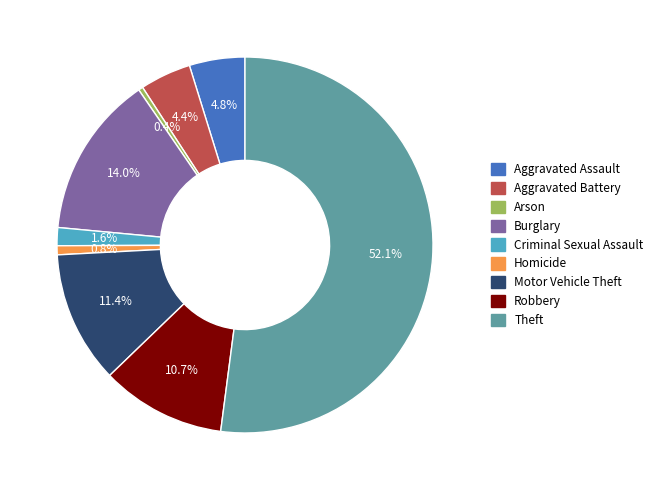

The Robbery slice represents 4% of the pie. True or false?

False